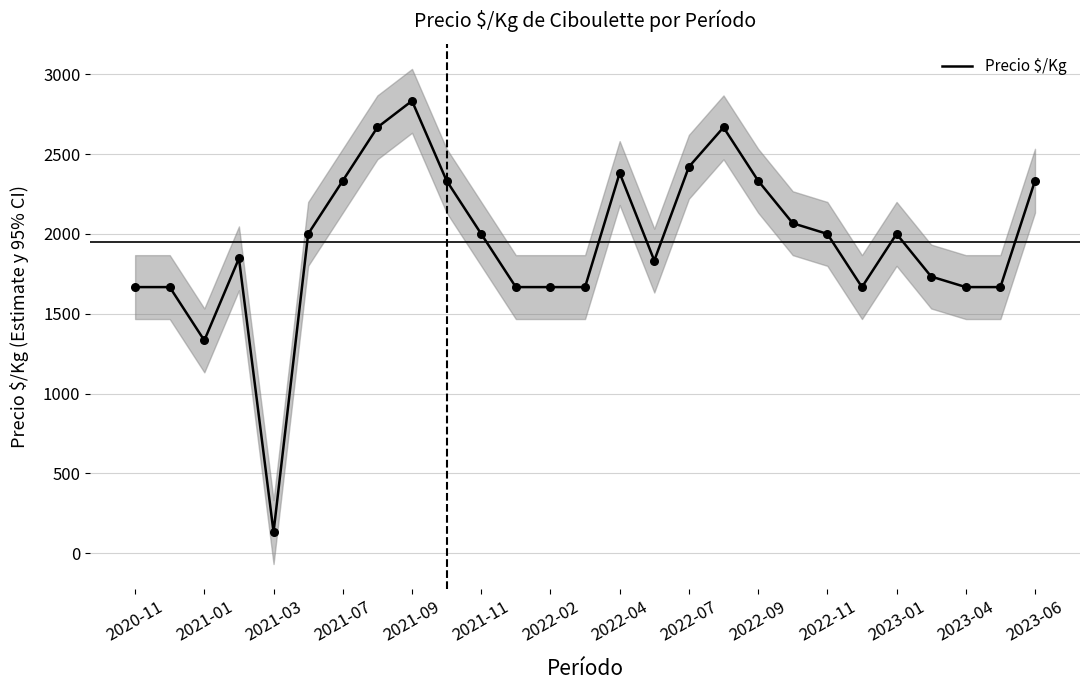

What is the lowest value of the Precio $/Kg series?

133